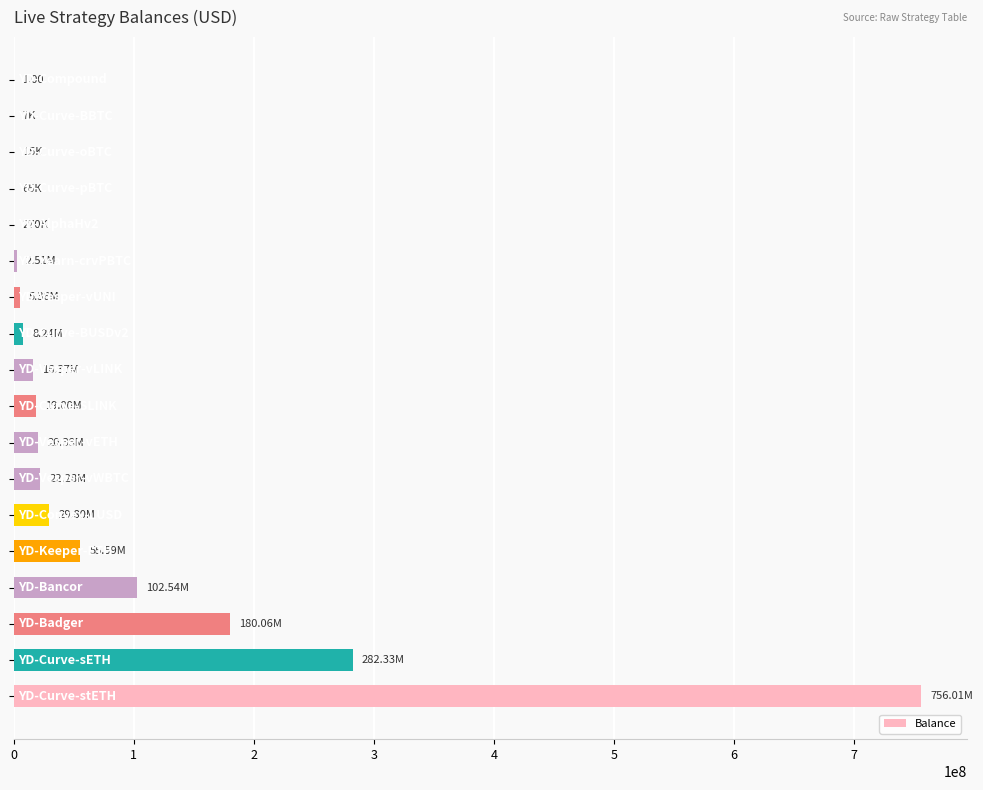

How many values exceed 18995804?

9